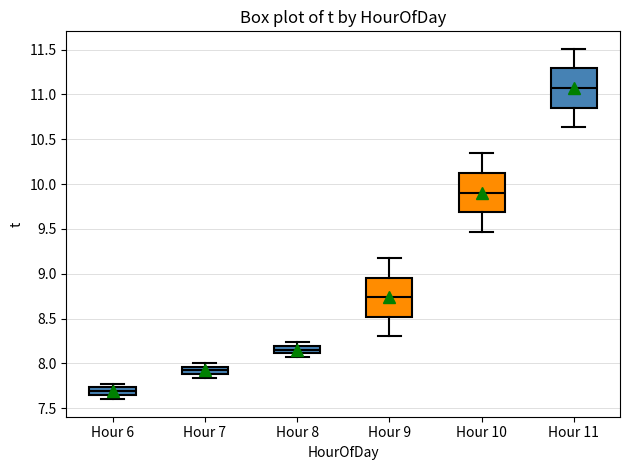

Where does the upper whisker of the box for Hour 10 end on the y-axis? The values are not printed on the chart, so give them approximately, as read against the axis.

10.35